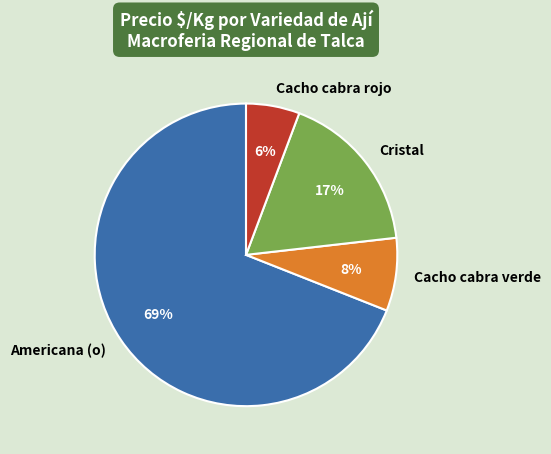

Do Americana (o) and Cristal together represent more than half of the pie?

Yes